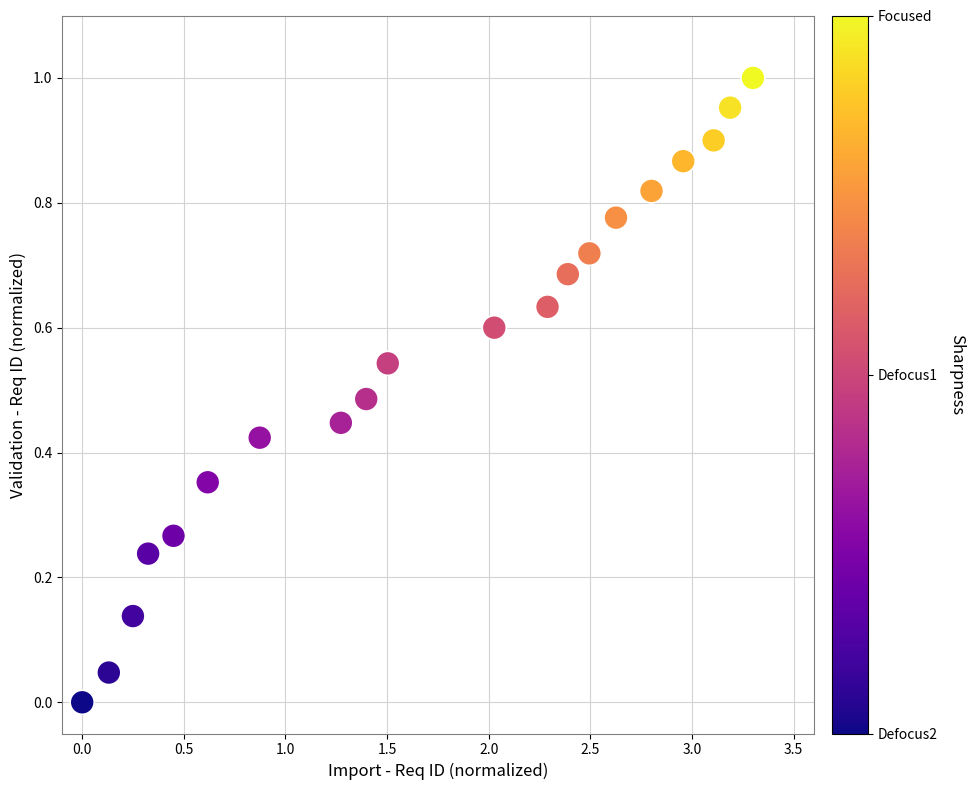

What is the range of X values (max minus min)?

3.3